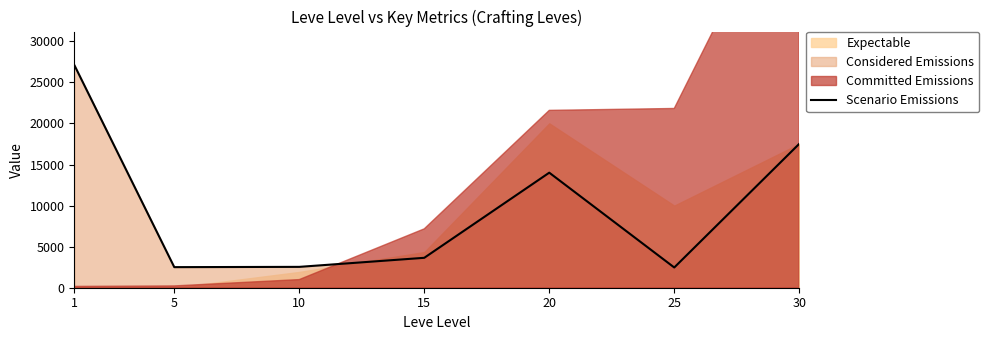

What is the approximate value at 25, to the nearest 10?

2460